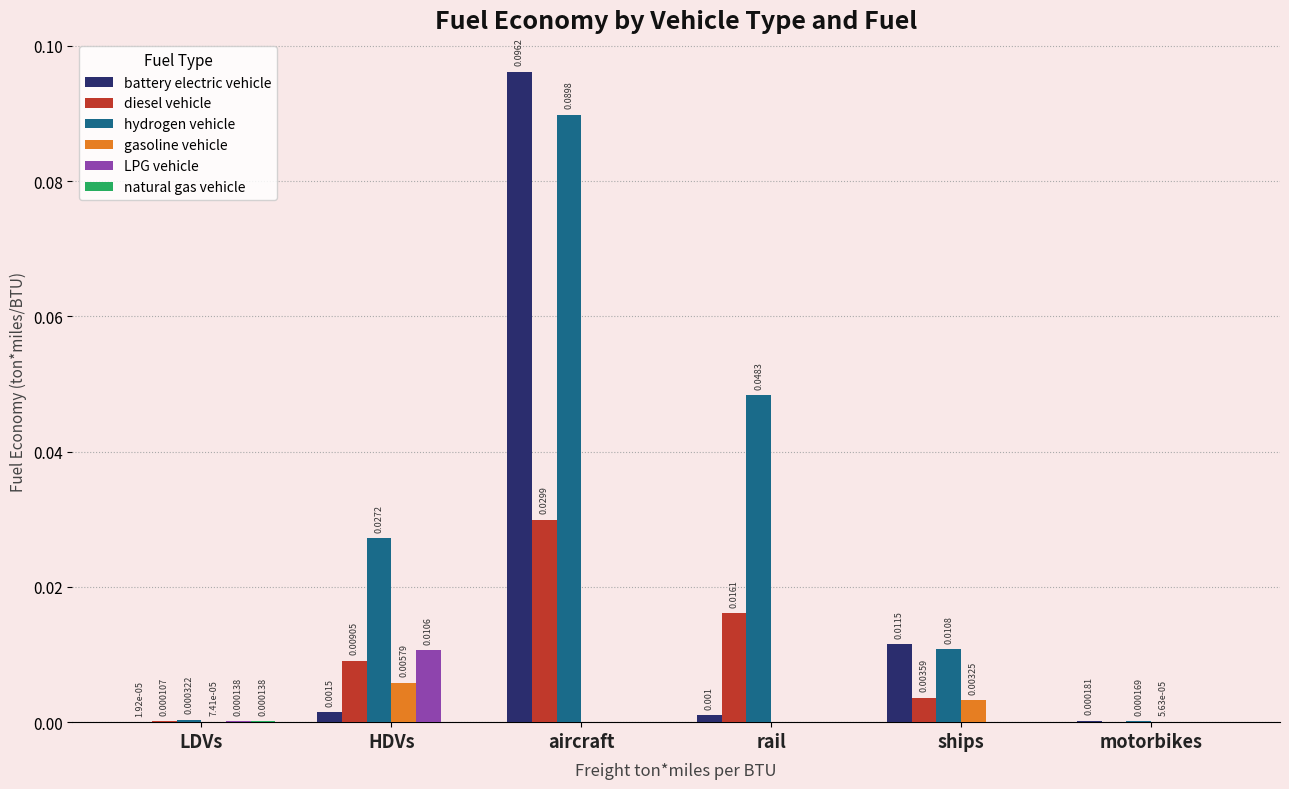

Which label corresponds to the largest value in the chart?

aircraft